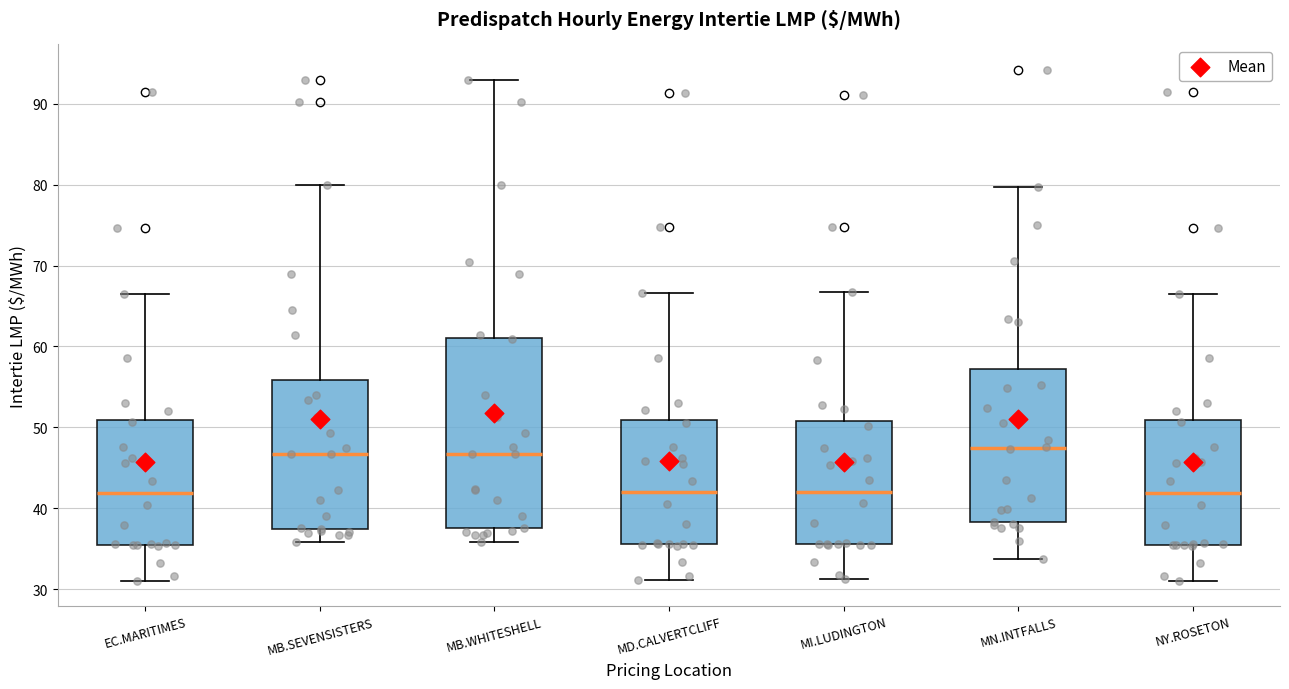

Reading left to right, transcribe this box plot: for each box, give where its median line is, the range the box spans, and where its two whiskers end, as read against the y-axis. The values are not printed on the chart, so give them approximately, as read against the axis.

EC.MARITIMES: median 42, box 35 to 51, whiskers 31 to 66
MB.SEVENSISTERS: median 47, box 37 to 56, whiskers 36 to 80
MB.WHITESHELL: median 47, box 37 to 61, whiskers 36 to 93
MD.CALVERTCLIFF: median 42, box 36 to 51, whiskers 31 to 67
MI.LUDINGTON: median 42, box 36 to 51, whiskers 31 to 67
MN.INTFALLS: median 47, box 38 to 57, whiskers 34 to 80
NY.ROSETON: median 42, box 35 to 51, whiskers 31 to 66